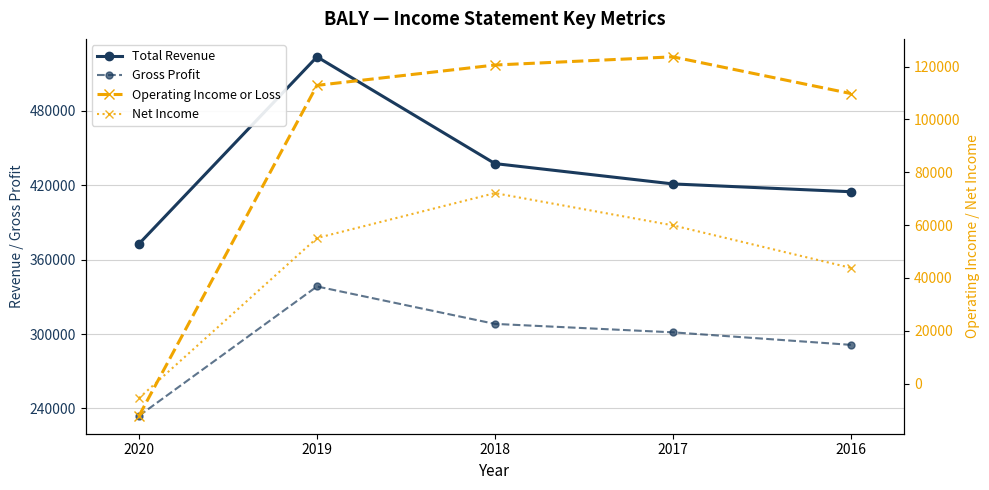

What are all the series names shown in the legend?

Total Revenue, Gross Profit, Operating Income or Loss, Net Income